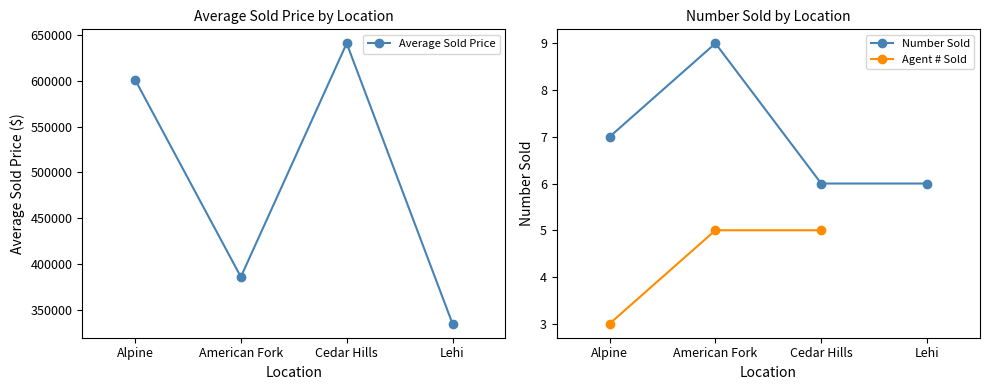

True or false: Average Sold Price and Number Sold cross at least once.

False